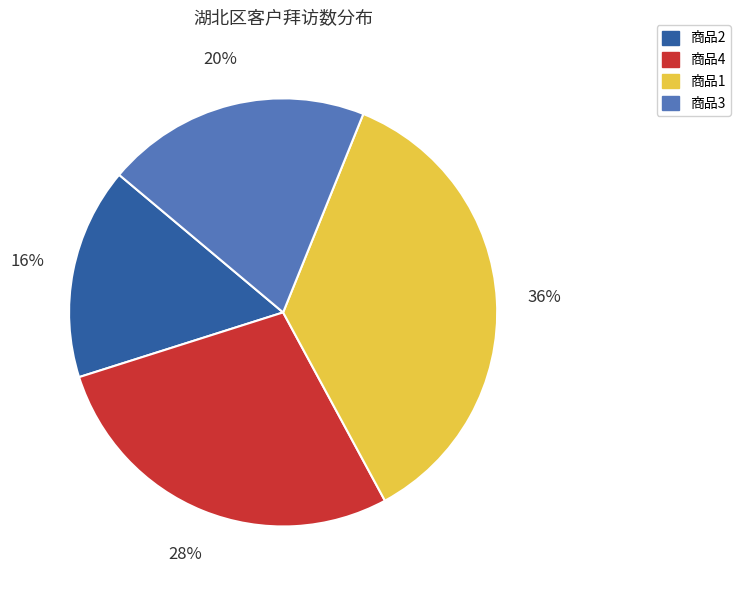

Does any single category account for the majority?

No